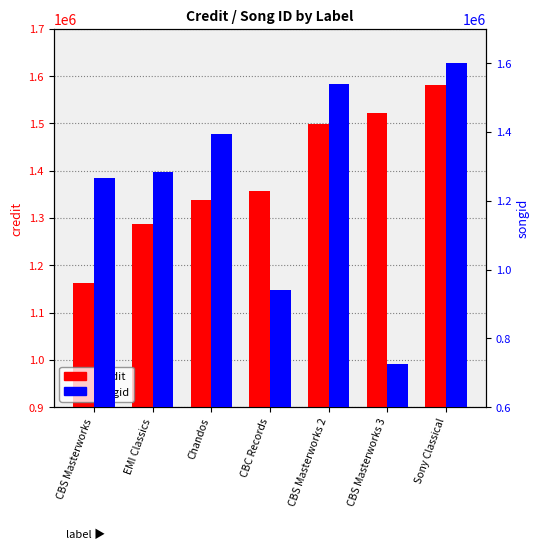

What is the average value of the songid series?

1250096